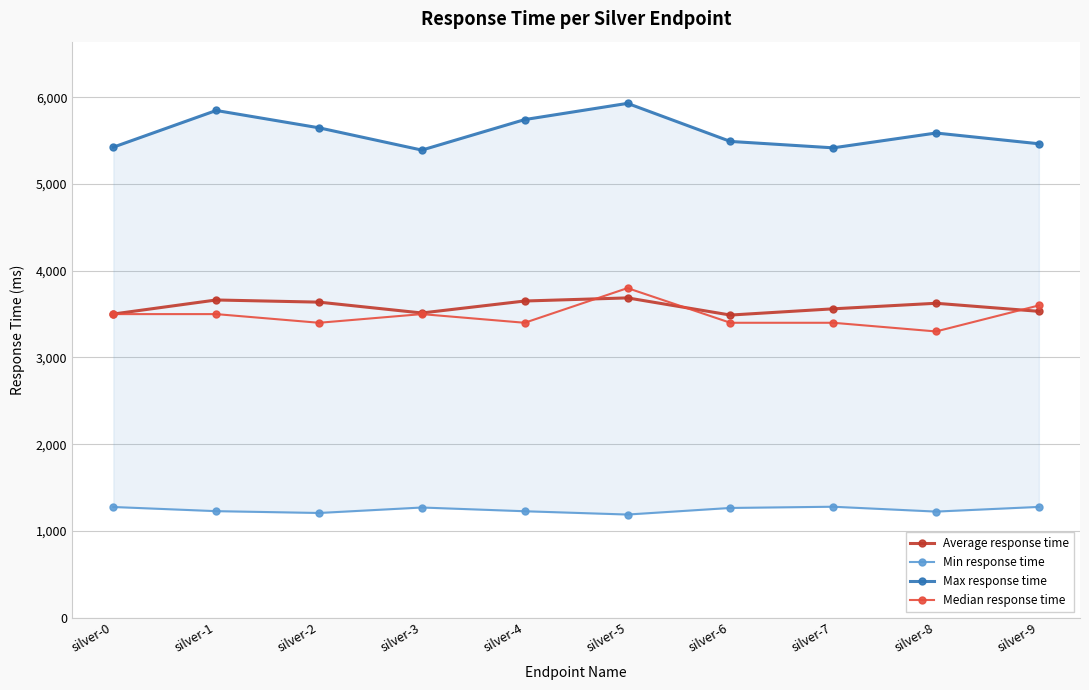

Where does the Max response time series first go above 5589?

silver-1